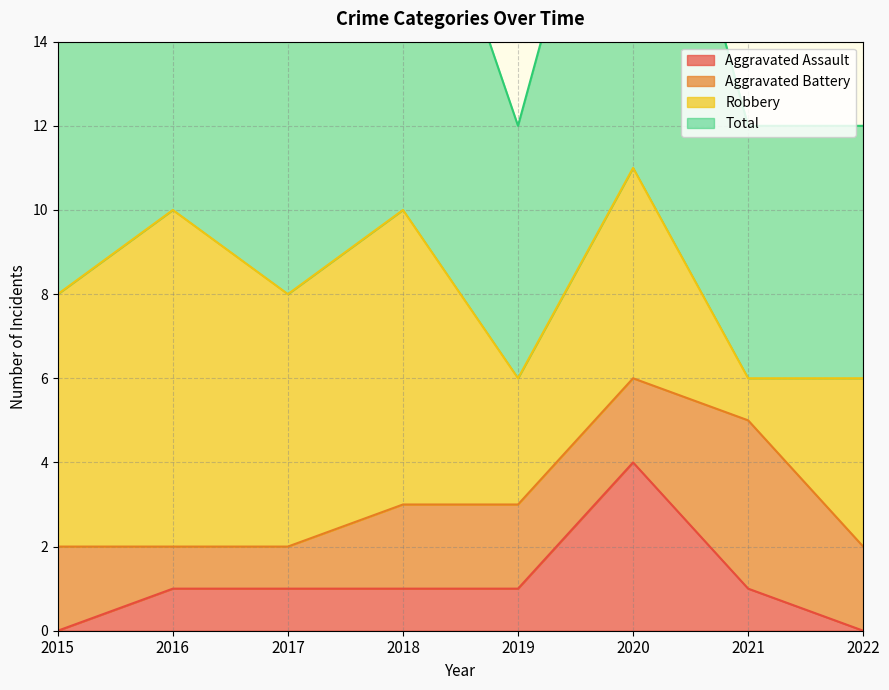

What is the spread (max minus min) of values at 2018?

9